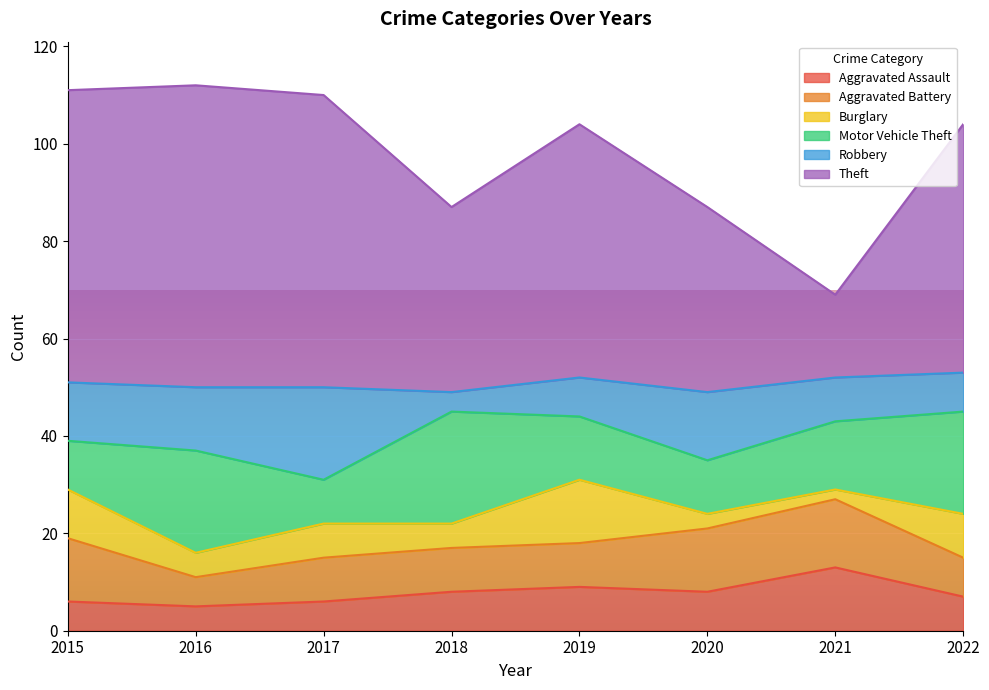

What is the average value of the Theft series?

47